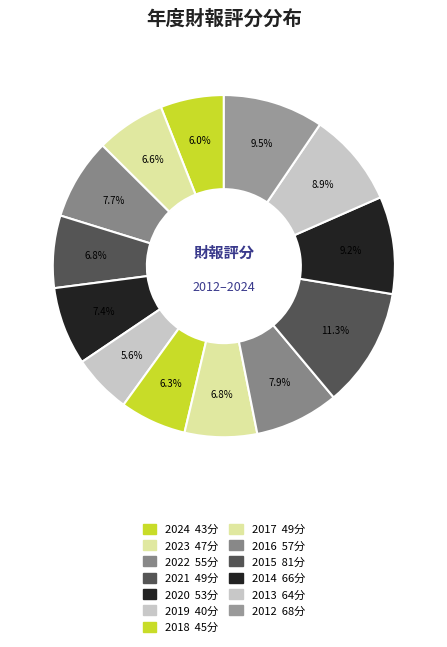

Count the number of slices in the pie.

13